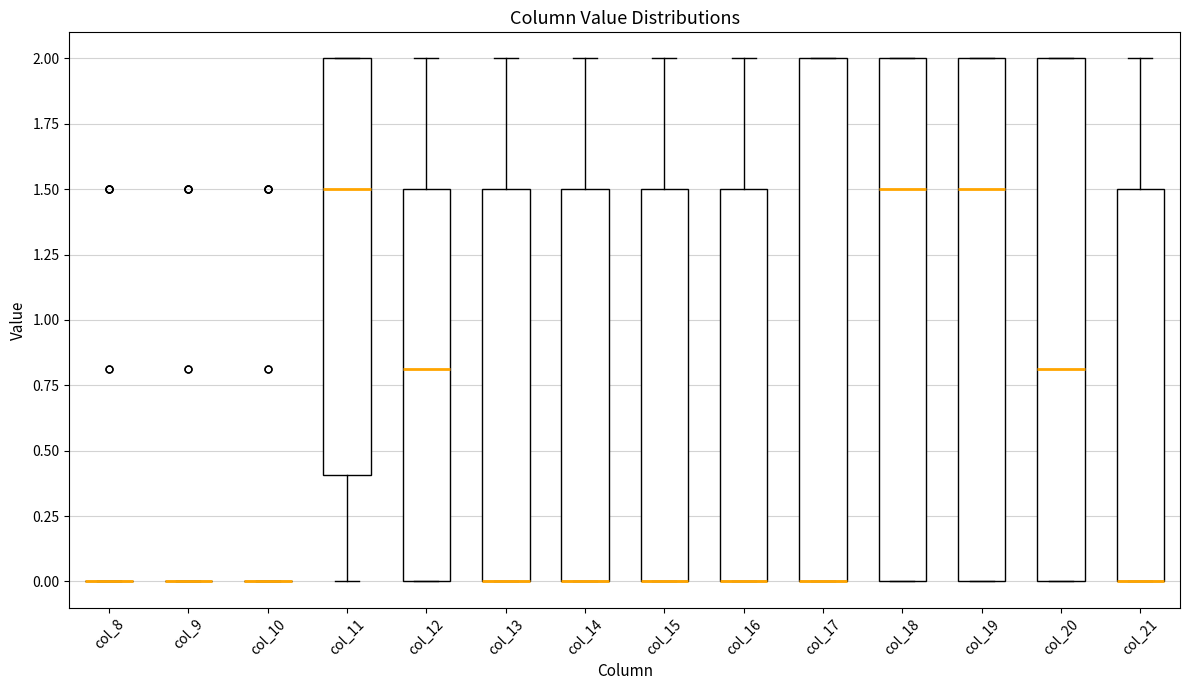

Reading left to right, read every box against the y-axis: the position of its median line, the range the box covers, and the ends of its whiskers. The values are not printed on the chart, so give them approximately, as read against the axis.

col_8: box collapsed to a line at 0.0, whiskers 0.0 to 0.0
col_9: box collapsed to a line at 0.0, whiskers 0.0 to 0.0
col_10: box collapsed to a line at 0.0, whiskers 0.0 to 0.0
col_11: median 1.5, box 0.4 to 2.0, whiskers 0.0 to 2.0
col_12: median 0.8, box 0.0 to 1.5, whiskers 0.0 to 2.0
col_13: median 0.0 (drawn on the box's lower edge), box 0.0 to 1.5, whiskers 0.0 to 2.0
col_14: median 0.0 (drawn on the box's lower edge), box 0.0 to 1.5, whiskers 0.0 to 2.0
col_15: median 0.0 (drawn on the box's lower edge), box 0.0 to 1.5, whiskers 0.0 to 2.0
col_16: median 0.0 (drawn on the box's lower edge), box 0.0 to 1.5, whiskers 0.0 to 2.0
col_17: median 0.0 (drawn on the box's lower edge), box 0.0 to 2.0, whiskers 0.0 to 2.0
col_18: median 1.5, box 0.0 to 2.0, whiskers 0.0 to 2.0
col_19: median 1.5, box 0.0 to 2.0, whiskers 0.0 to 2.0
col_20: median 0.8, box 0.0 to 2.0, whiskers 0.0 to 2.0
col_21: median 0.0 (drawn on the box's lower edge), box 0.0 to 1.5, whiskers 0.0 to 2.0